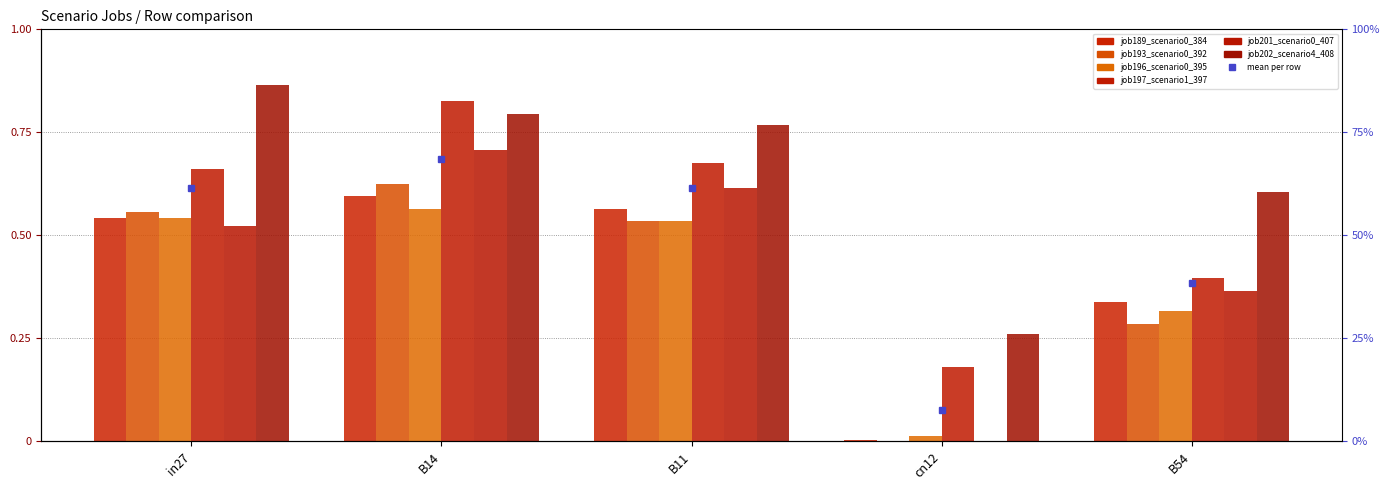

List the series in order of their peak value, highest first.

job202_scenario4_408, job197_scenario1_397, job201_scenario0_407, job193_scenario0_392, job189_scenario0_384, job196_scenario0_395